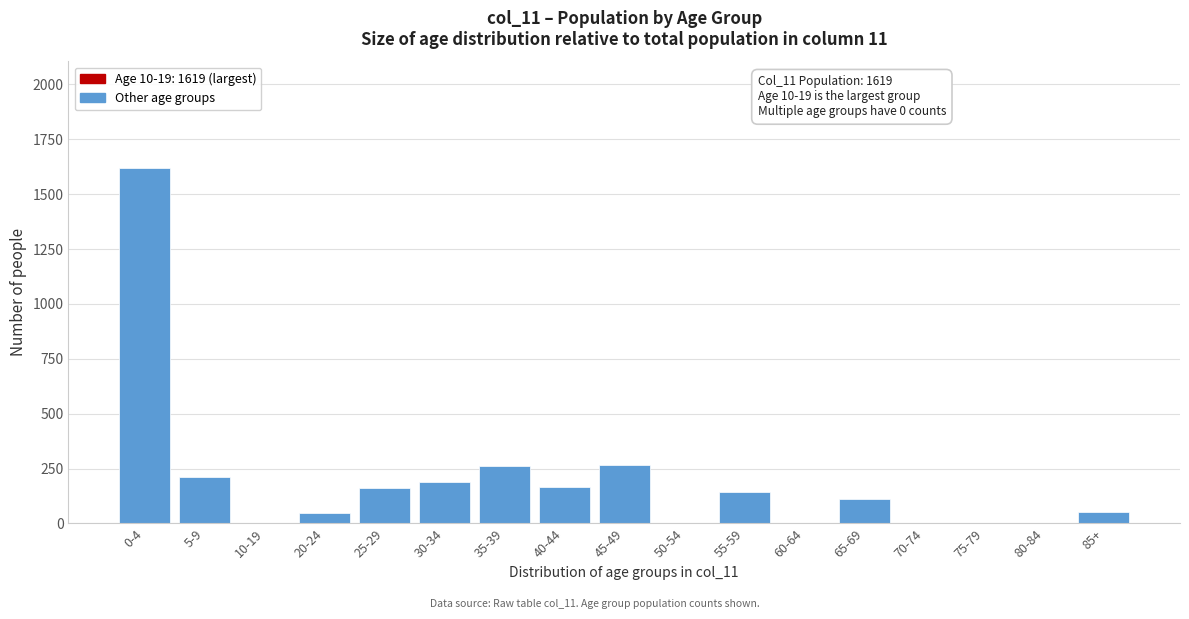

Which has a higher value, 5-9 or 25-29?

5-9